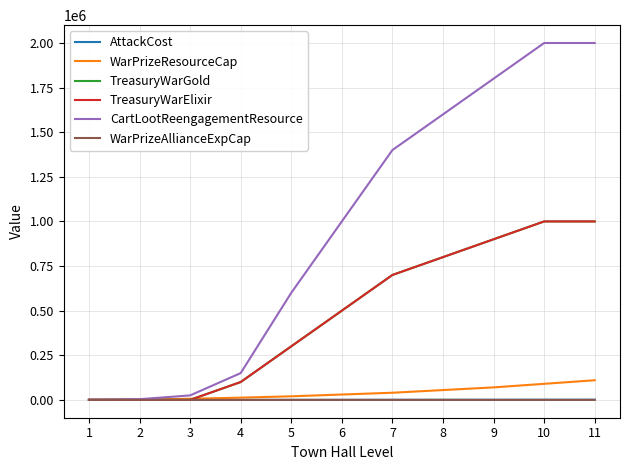

Reading left to right, extract all data points from this chart.

AttackCost: 10	50	75	110	170	250	380	580	750	900	1000
WarPrizeResourceCap: 1000	2500	6250	12500	20000	30000	40000	55000	70000	90000	110000
TreasuryWarGold: 0	0	0	100000	300000	500000	700000	800000	900000	1000000	1000000
TreasuryWarElixir: 0	0	0	100000	300000	500000	700000	800000	900000	1000000	1000000
CartLootReengagementResource: 1000	4000	25000	150000	600000	1000000	1400000	1600000	1800000	2000000	2000000
WarPrizeAllianceExpCap: 1	1	1	2	2	2	3	4	5	7	10